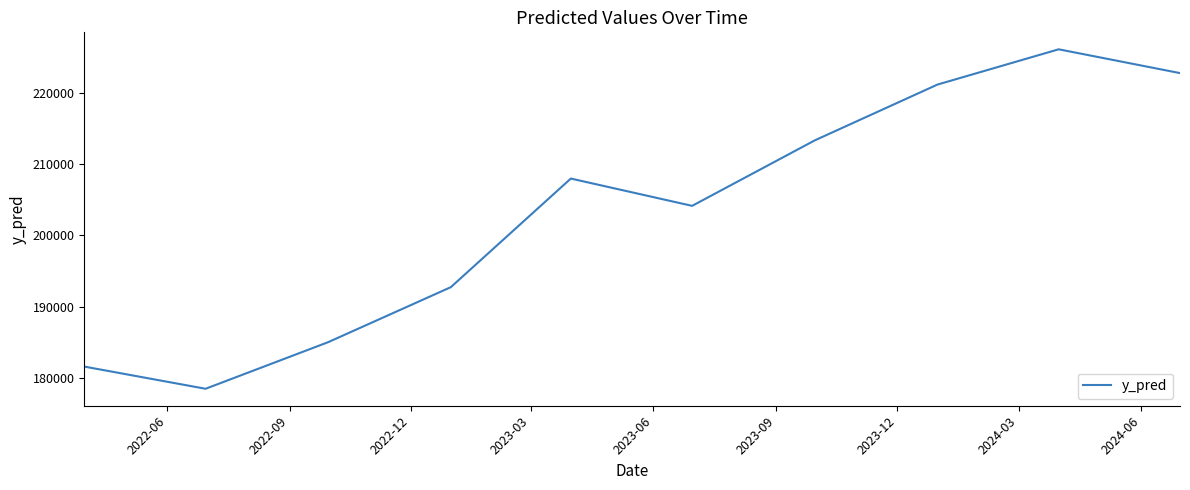

What is the difference between the maximum and minimum values?

47628.7